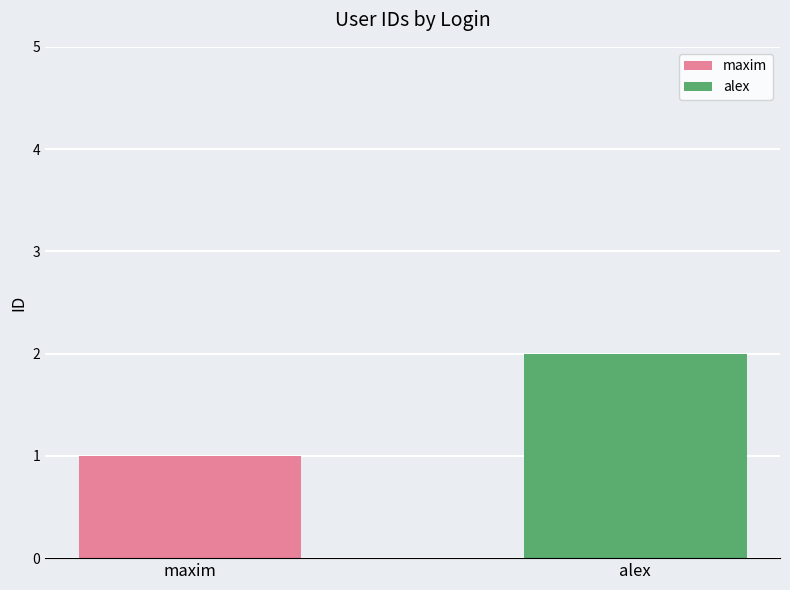

Rank the series by their maximum value, from highest to lowest.

alex, maxim